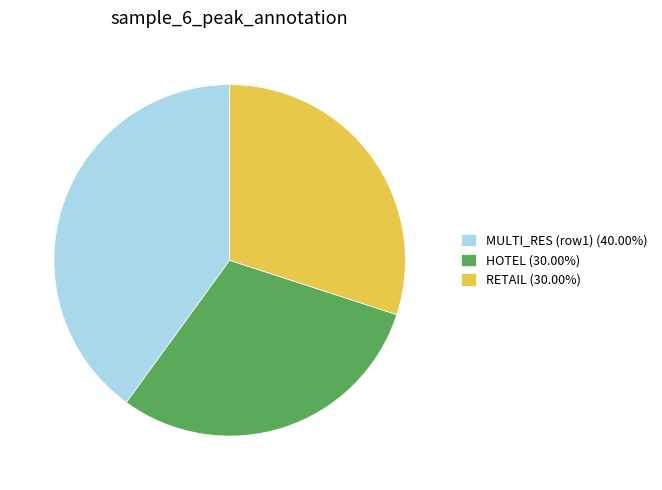

Approximately how many times larger is the value at MULTI_RES (row1) (40.00%) compared to HOTEL (30.00%)?

1.3